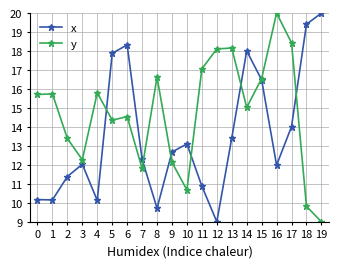

Is it true that x equals 13.1 at 10?

True